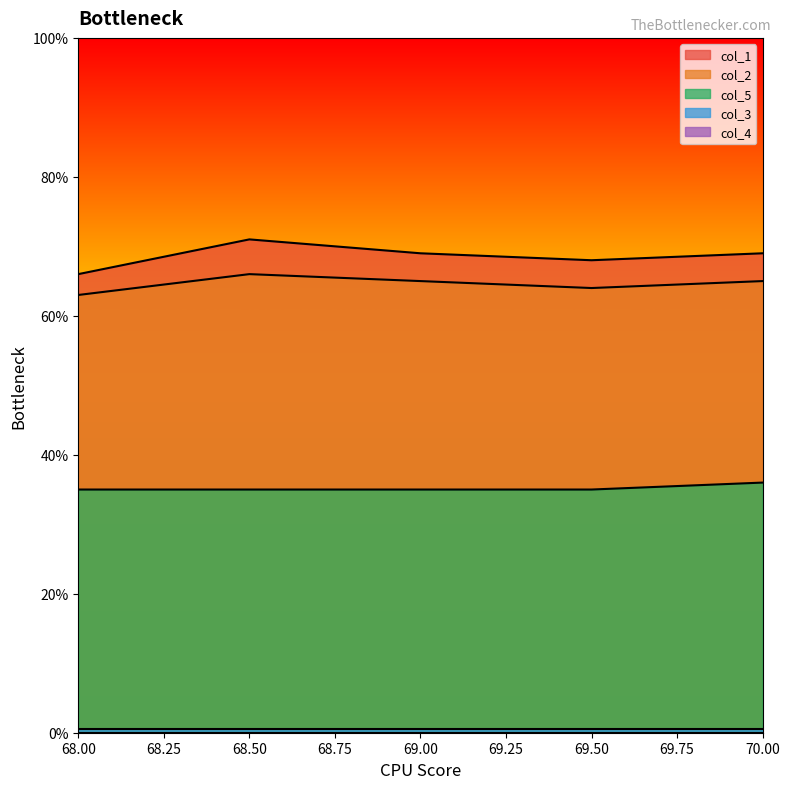

True or false: col_5 and col_2 cross at least once.

False